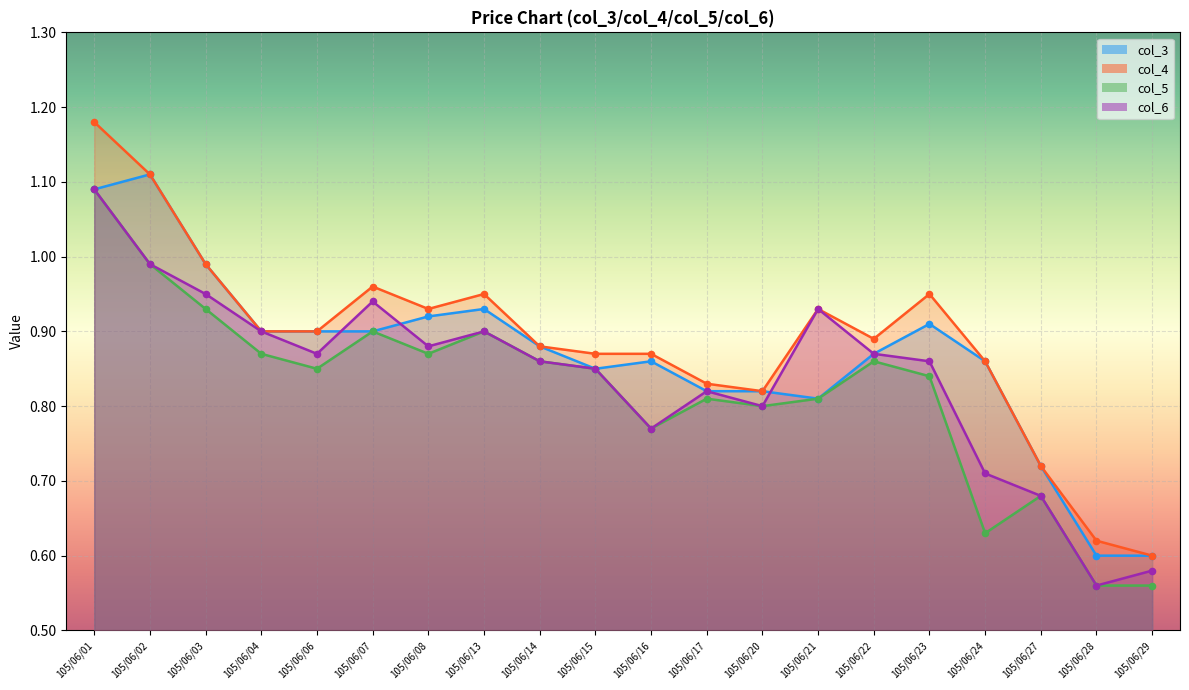

Which series reaches the maximum Y coordinate?

col_4